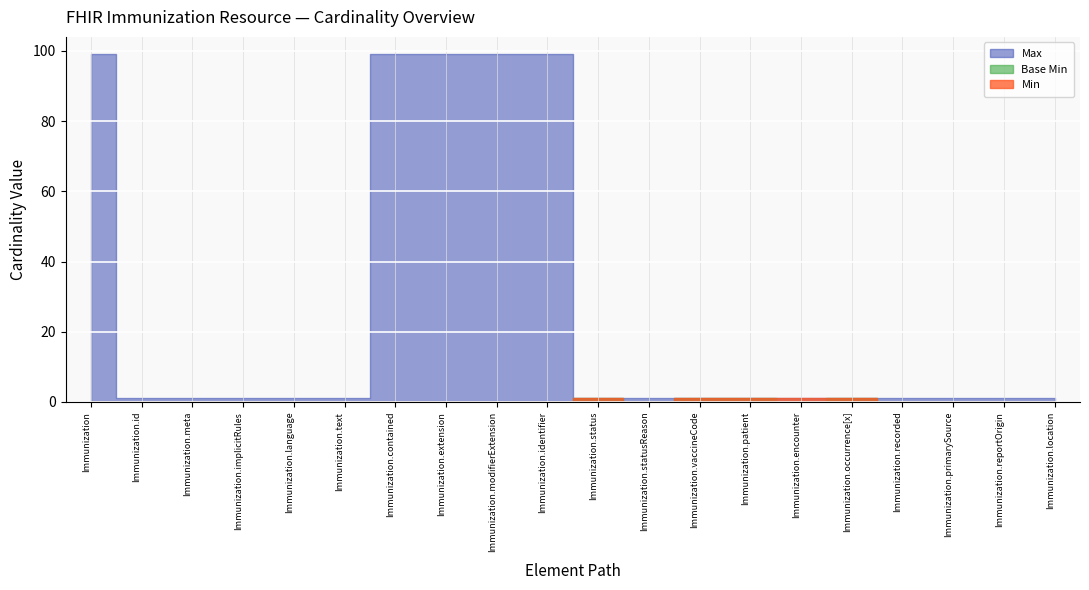

Reading left to right, what are all the values shown in this chart?

Min: Immunization=0	Immunization.id=0	Immunization.meta=0	Immunization.implicitRules=0	Immunization.language=0	Immunization.text=0	Immunization.contained=0	Immunization.extension=0	Immunization.modifierExtension=0	Immunization.identifier=0	Immunization.status=1	Immunization.statusReason=0	Immunization.vaccineCode=1	Immunization.patient=1	Immunization.encounter=1	Immunization.occurrence[x]=1	Immunization.recorded=0	Immunization.primarySource=0	Immunization.reportOrigin=0	Immunization.location=0
Max_numeric: Immunization=99	Immunization.id=1	Immunization.meta=1	Immunization.implicitRules=1	Immunization.language=1	Immunization.text=1	Immunization.contained=99	Immunization.extension=99	Immunization.modifierExtension=99	Immunization.identifier=99	Immunization.status=1	Immunization.statusReason=1	Immunization.vaccineCode=1	Immunization.patient=1	Immunization.encounter=1	Immunization.occurrence[x]=1	Immunization.recorded=1	Immunization.primarySource=1	Immunization.reportOrigin=1	Immunization.location=1
Base Min: Immunization=0	Immunization.id=0	Immunization.meta=0	Immunization.implicitRules=0	Immunization.language=0	Immunization.text=0	Immunization.contained=0	Immunization.extension=0	Immunization.modifierExtension=0	Immunization.identifier=0	Immunization.status=1	Immunization.statusReason=0	Immunization.vaccineCode=1	Immunization.patient=1	Immunization.encounter=0	Immunization.occurrence[x]=1	Immunization.recorded=0	Immunization.primarySource=0	Immunization.reportOrigin=0	Immunization.location=0